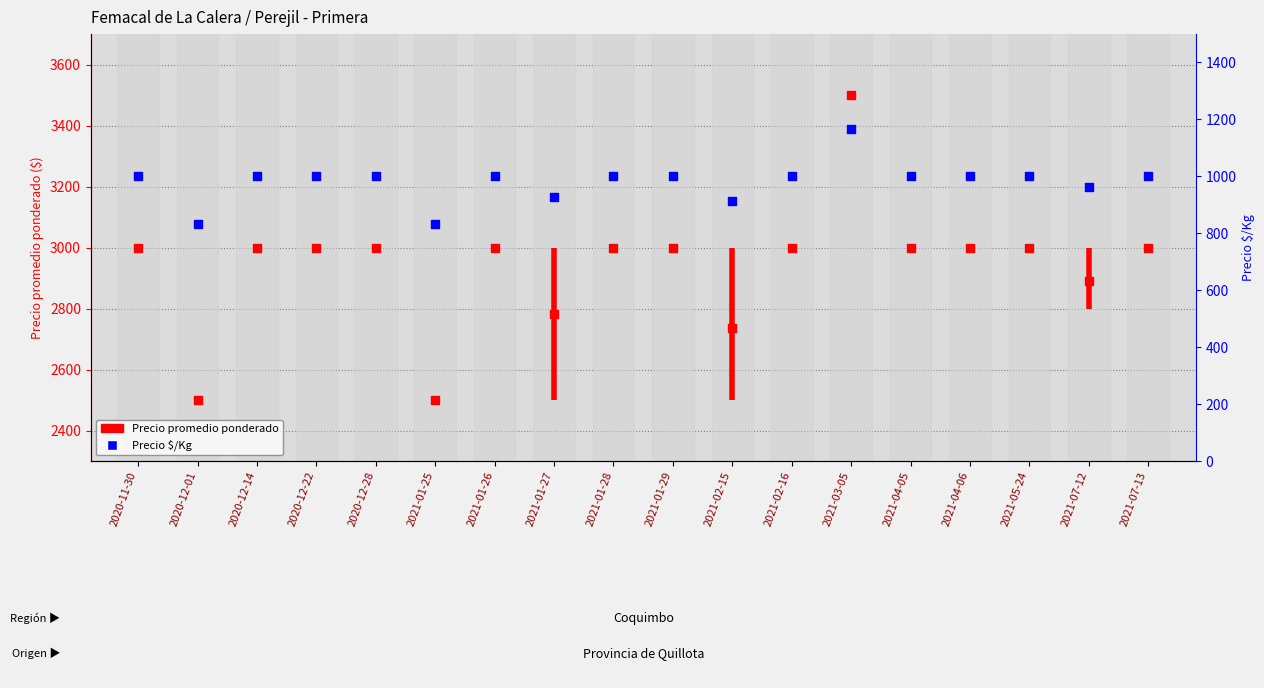

Which series contains the highest Y value?

Precio promedio ponderado